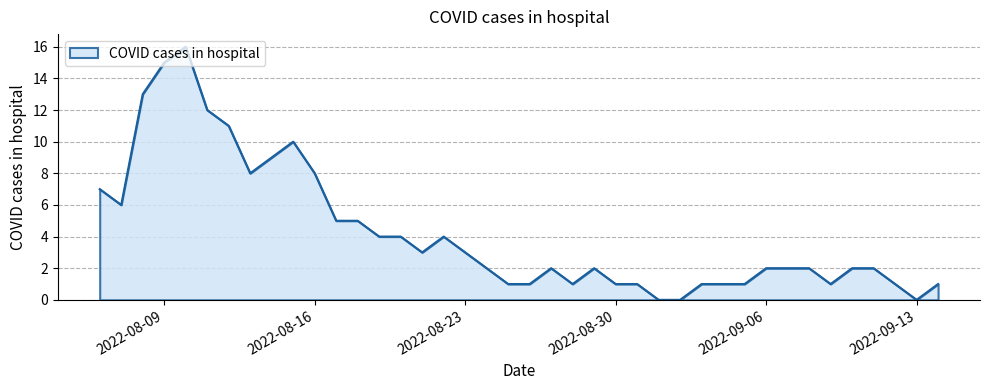

What is the difference between the maximum and minimum values?

16